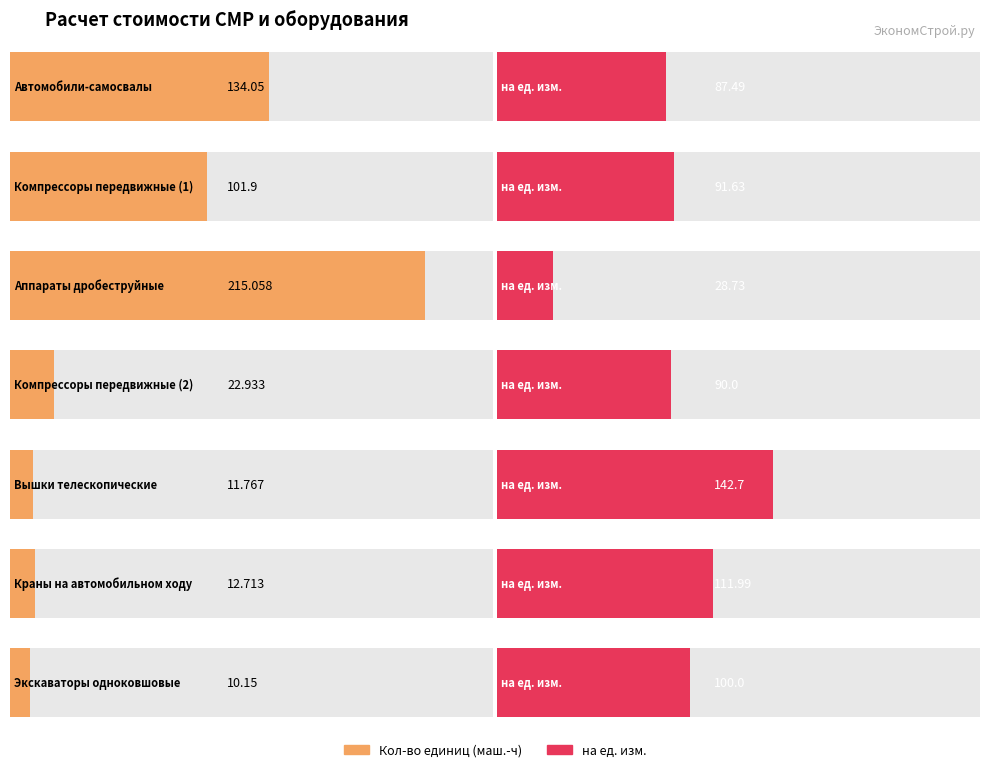

Are the bars grouped side by side (vs. stacked)?

Yes